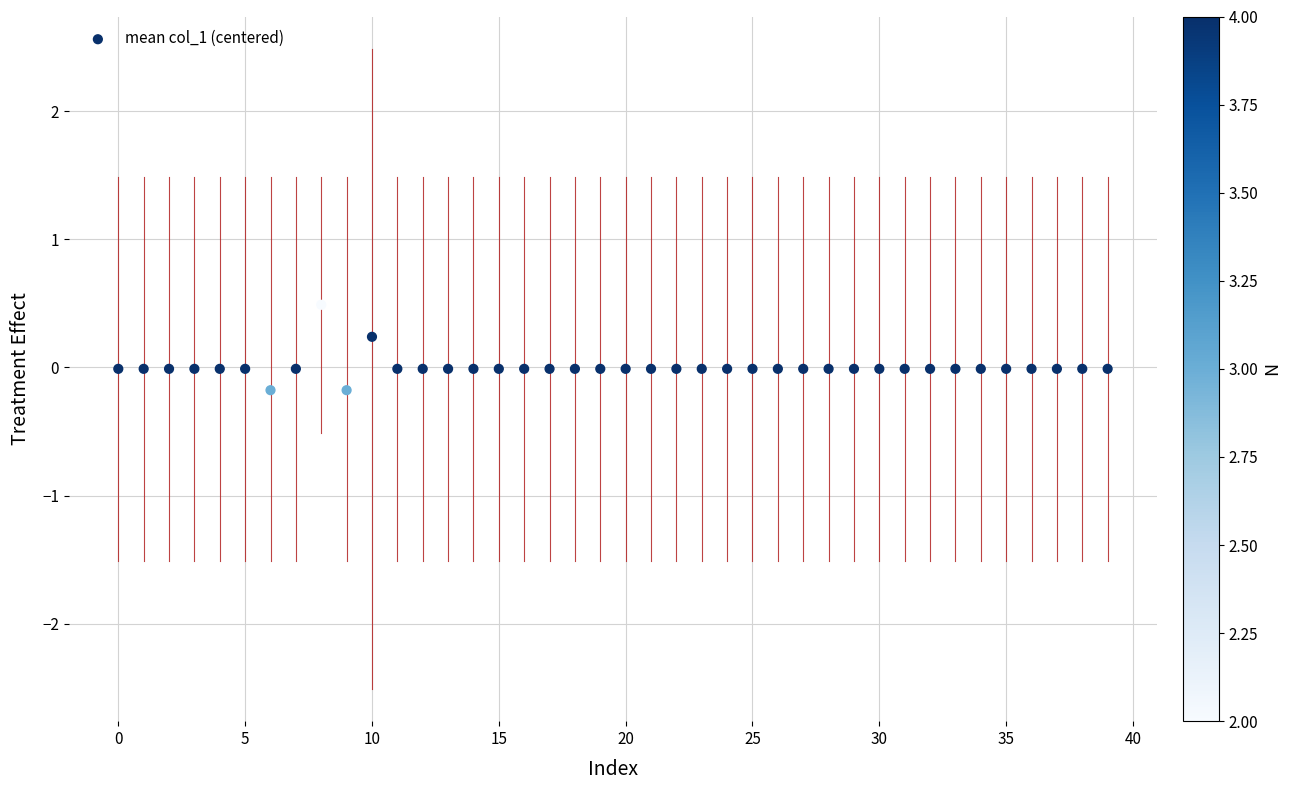

What is the range of Y values (max minus min)?

0.7